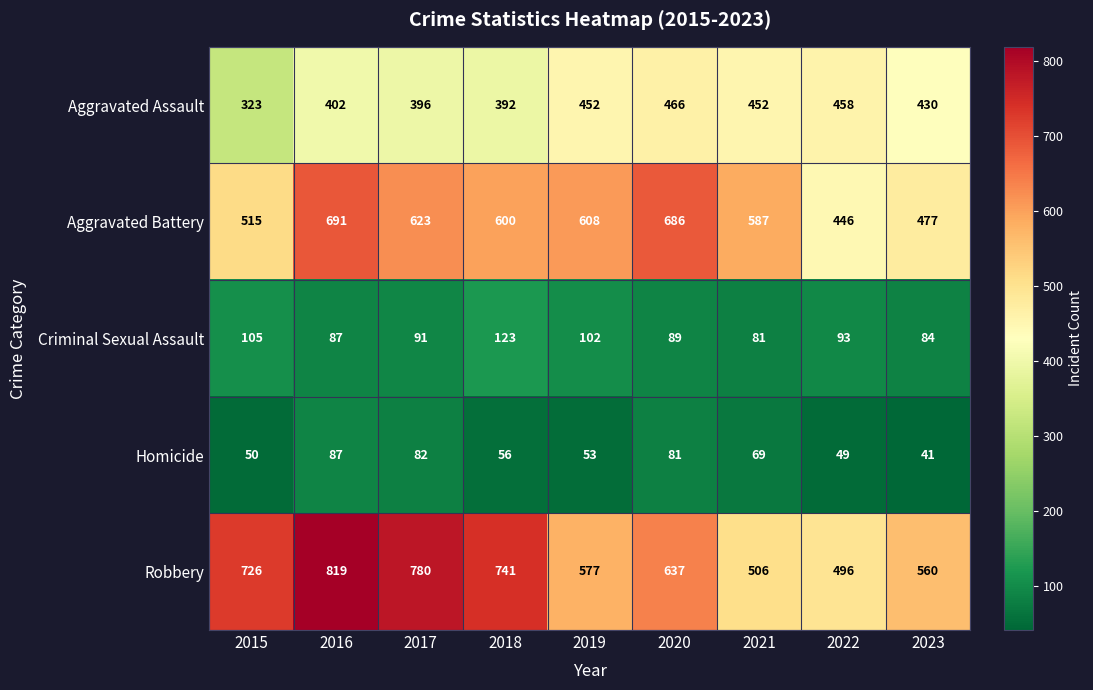

The value of Criminal Sexual Assault at 2018 is 123. True or false?

True